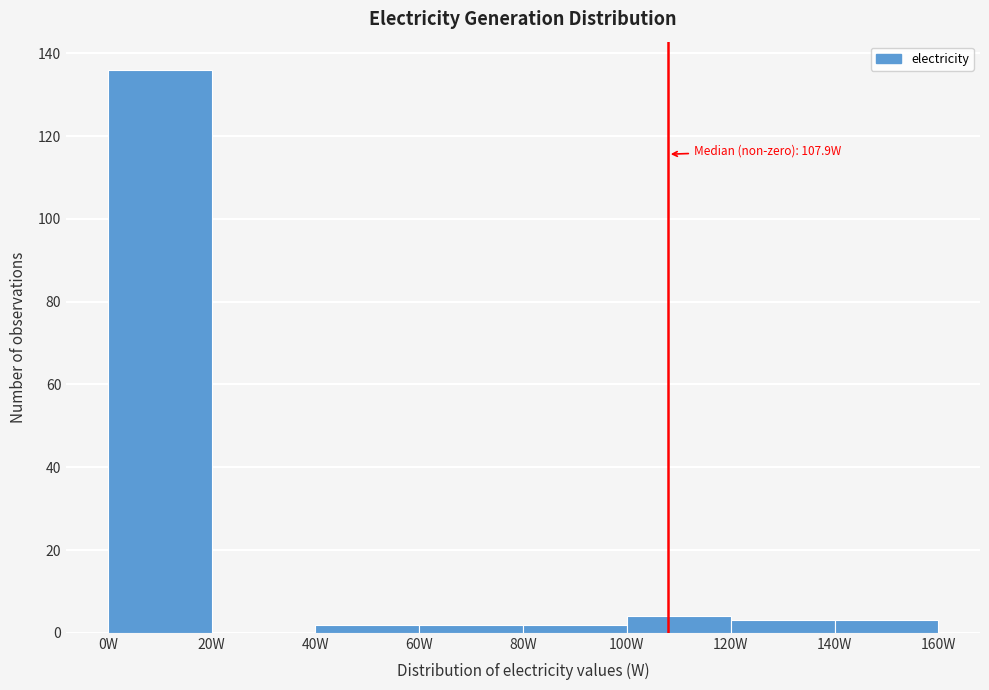

Which range on the x-axis has the tallest bar?

0 to 20